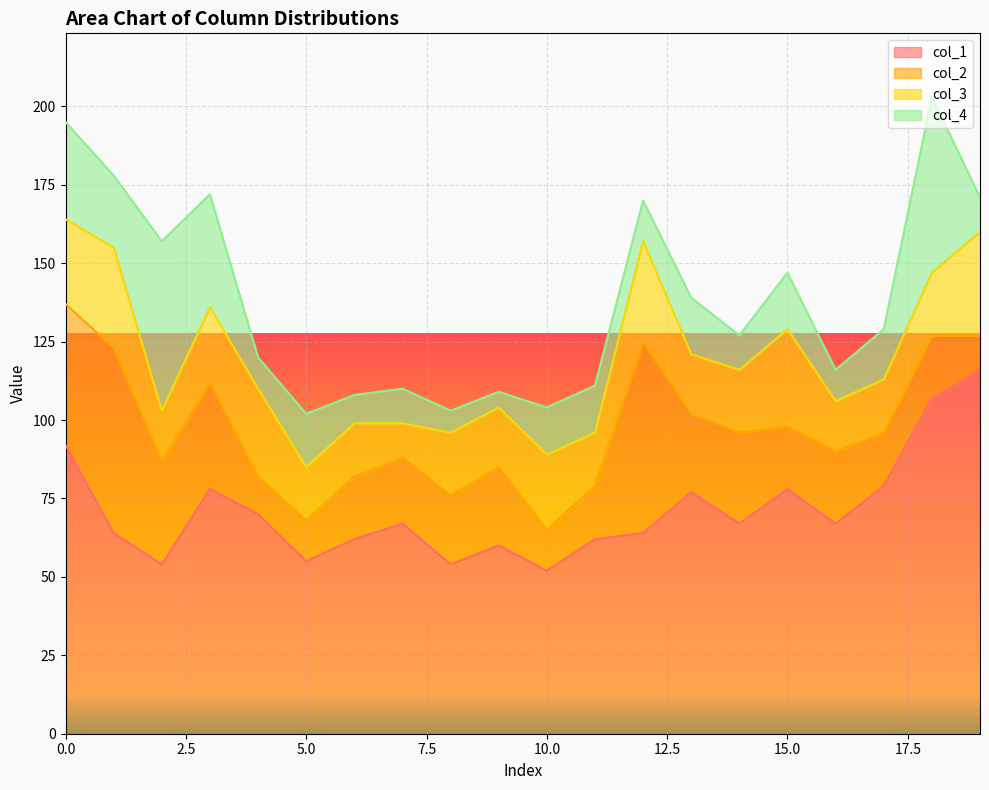

Where is the first local minimum for col_2?

2